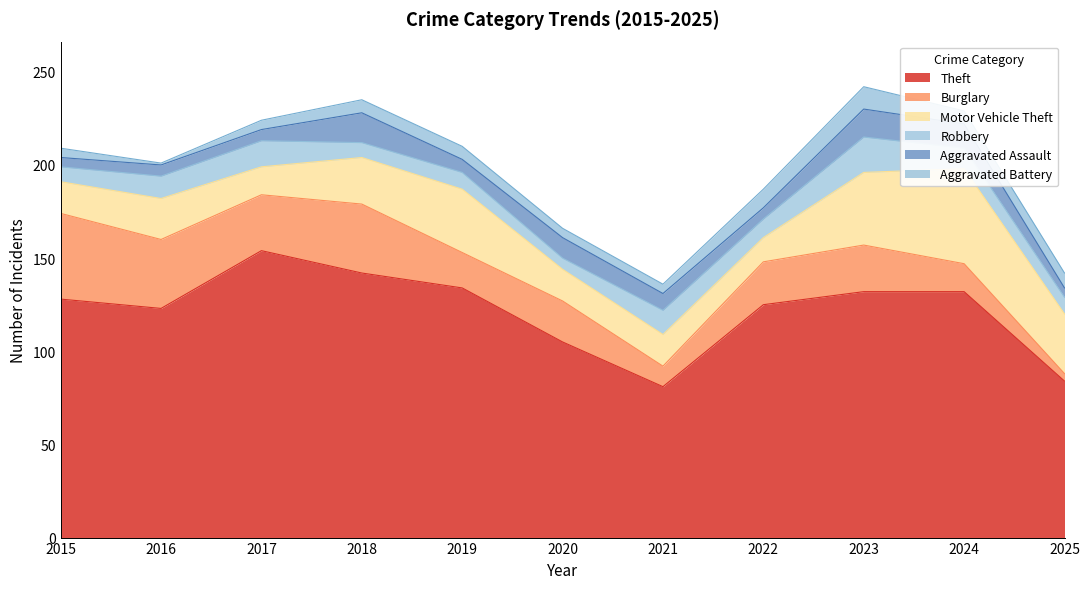

True or false: Motor Vehicle Theft has more than 2 points higher than both neighbors.

True